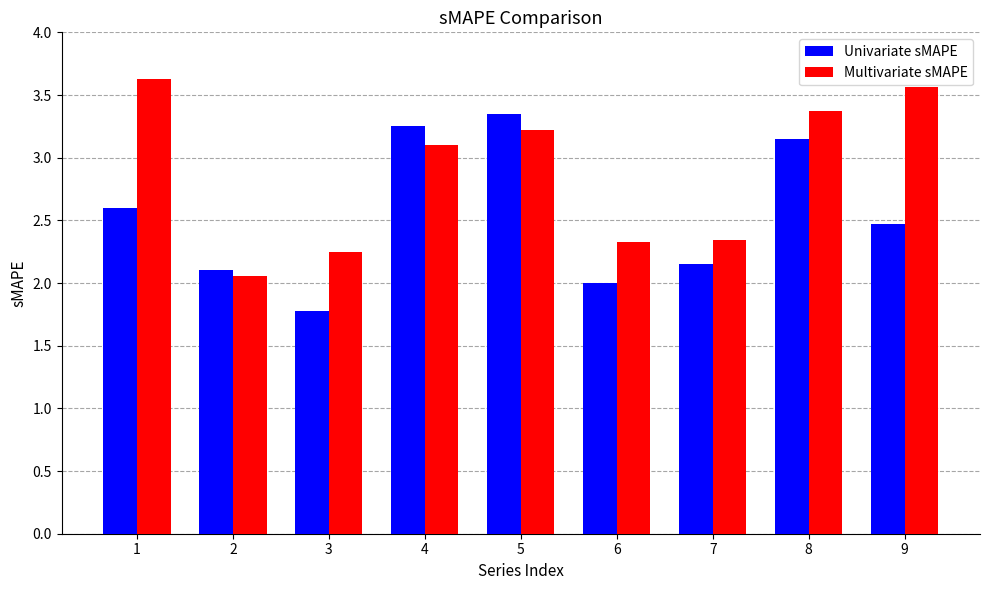

What is the minimum value shown in the chart?

1.8